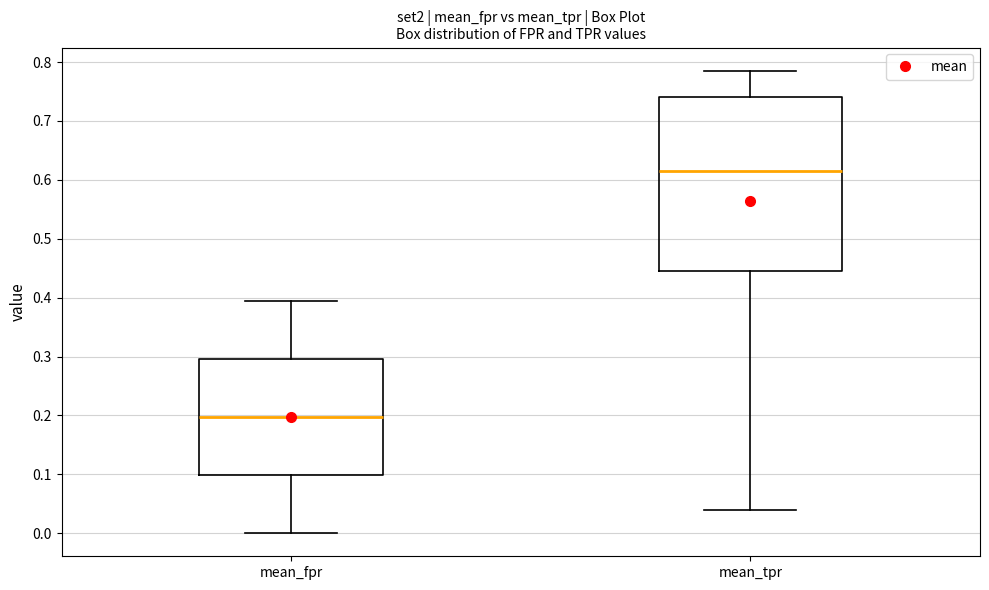

Comparing the boxes themselves (not the whiskers), which one is the tallest?

mean_tpr